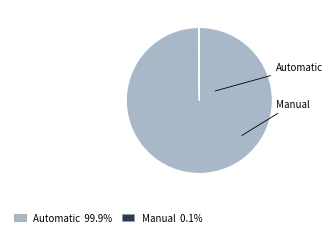

Which slice is the largest?

Automatic